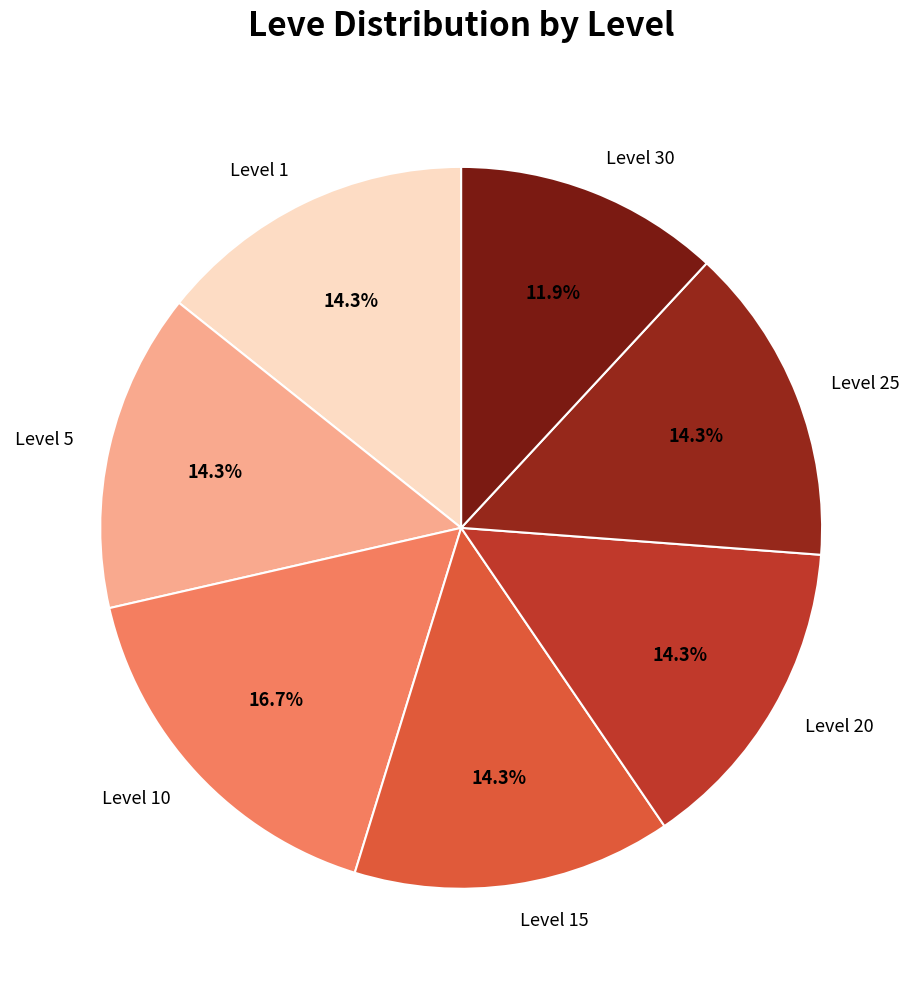

To the nearest percent, what is the average slice percentage?

14%